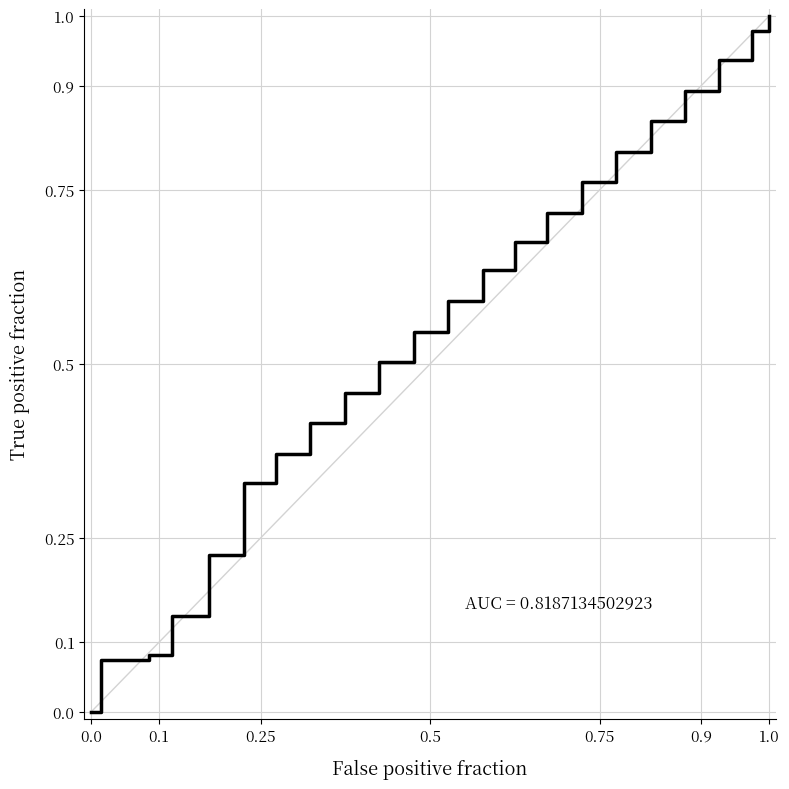

Count the number of categories in the chart.

22